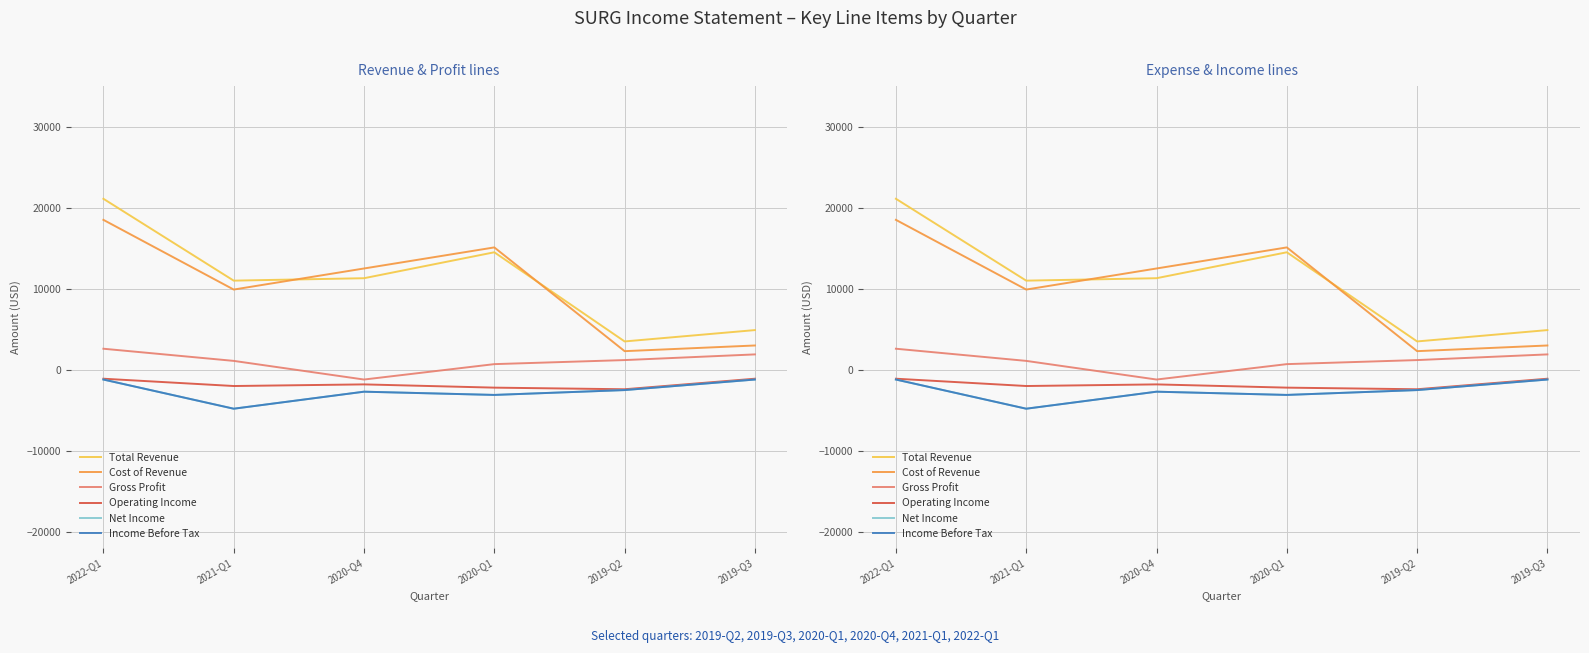

Is it true that Total Revenue equals 7976 at 2019-Q3?

False